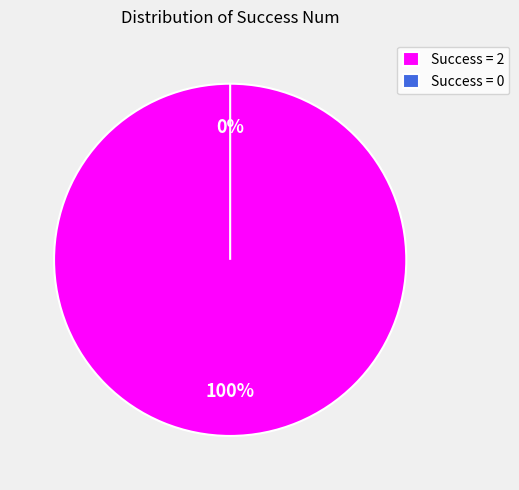

Is it true that Success = 2 is 100% of the pie?

True